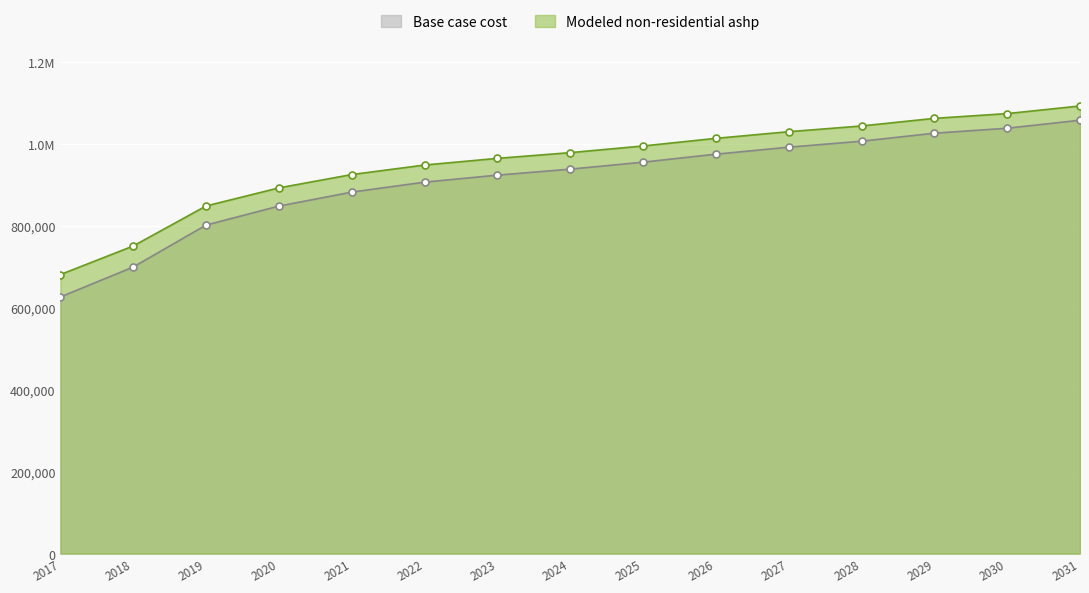

List the series in order of their overall mean, lowest first.

Base case cost, Modeled non-residential ashp